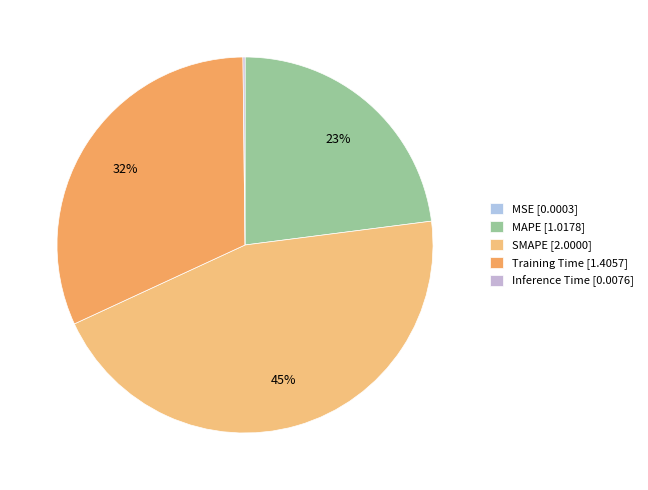

Between SMAPE and MAPE, which is larger?

SMAPE